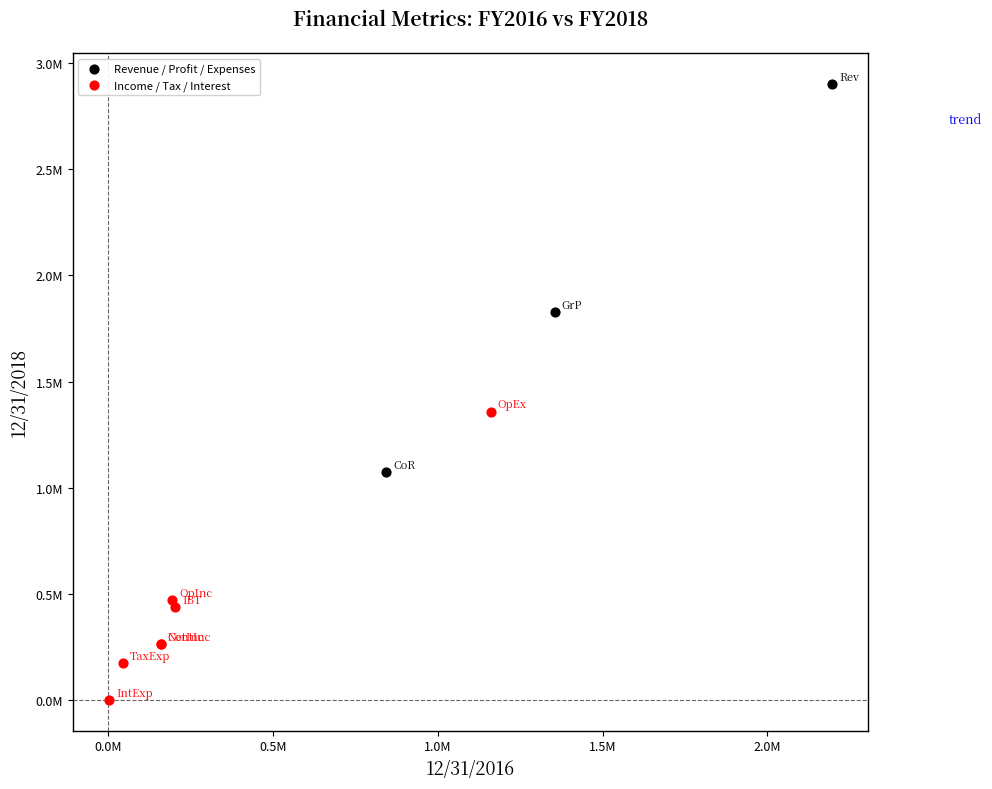

What are all the series names shown in the legend?

Revenue / Profit / Expenses, Income / Tax / Interest